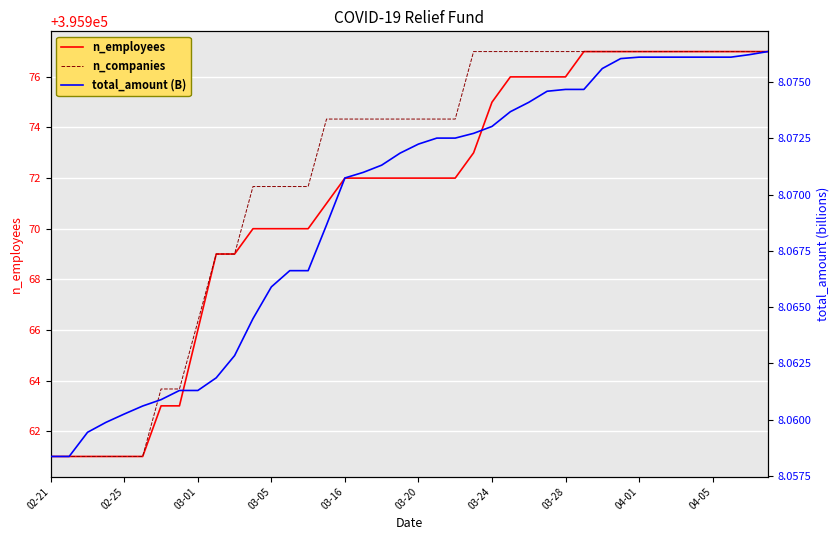

Which series changed the most between 02-25 and 21?

n_companies